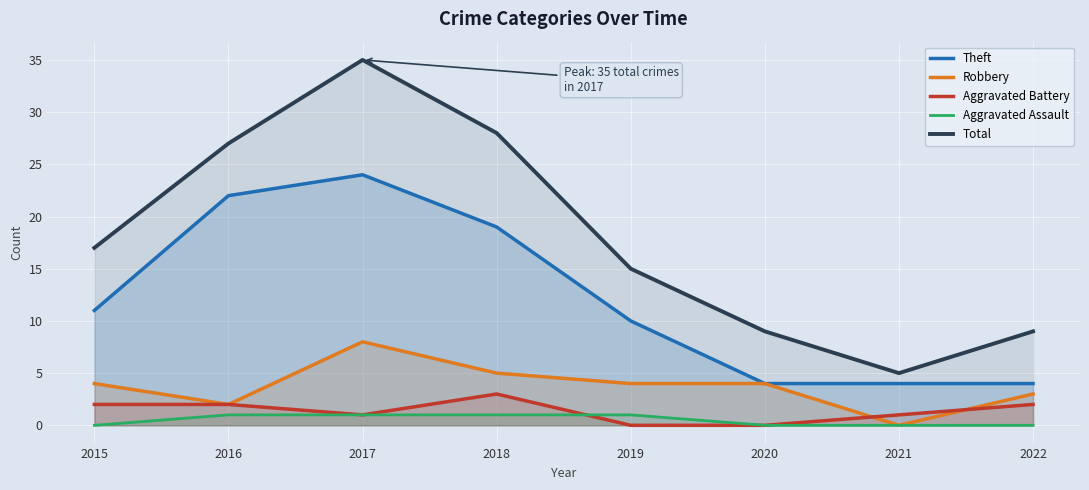

Reading left to right, extract all data points from this chart.

Theft: 11	22	24	19	10	4	4	4
Robbery: 4	2	8	5	4	4	0	3
Aggravated Battery: 2	2	1	3	0	0	1	2
Aggravated Assault: 0	1	1	1	1	0	0	0
Total: 17	27	35	28	15	9	5	9